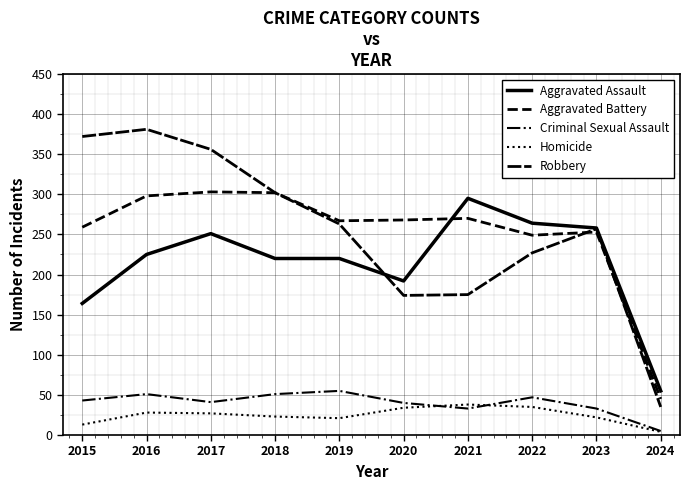

Does the chart display data point markers on the line(s)?

No